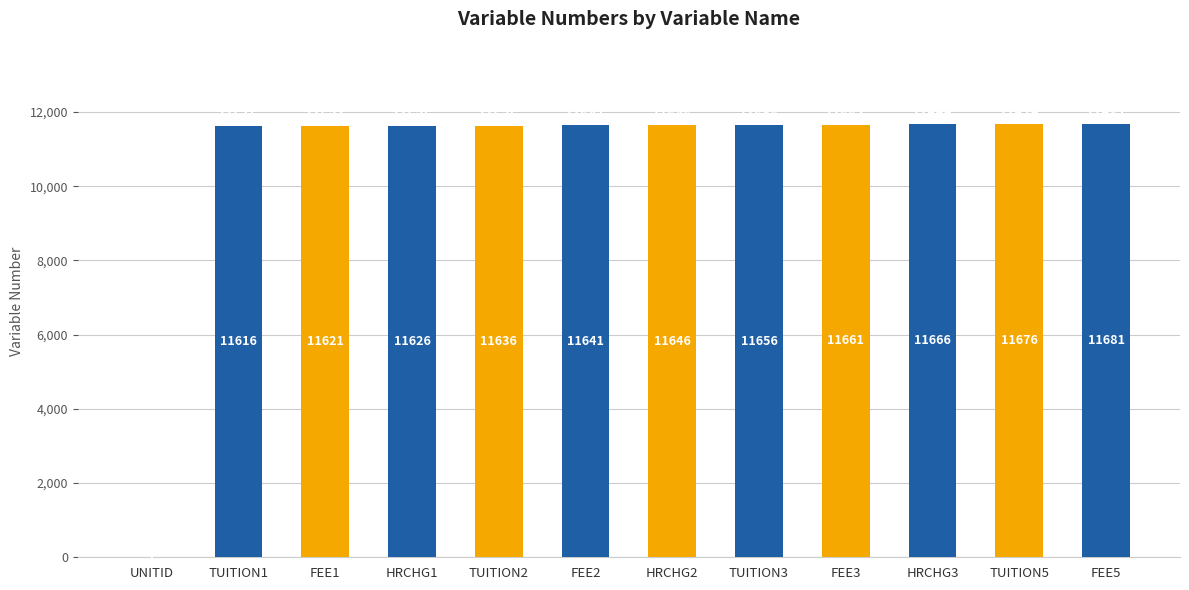

Reading left to right, extract all data points from this chart.

1	11616	11621	11626	11636	11641	11646	11656	11661	11666	11676	11681